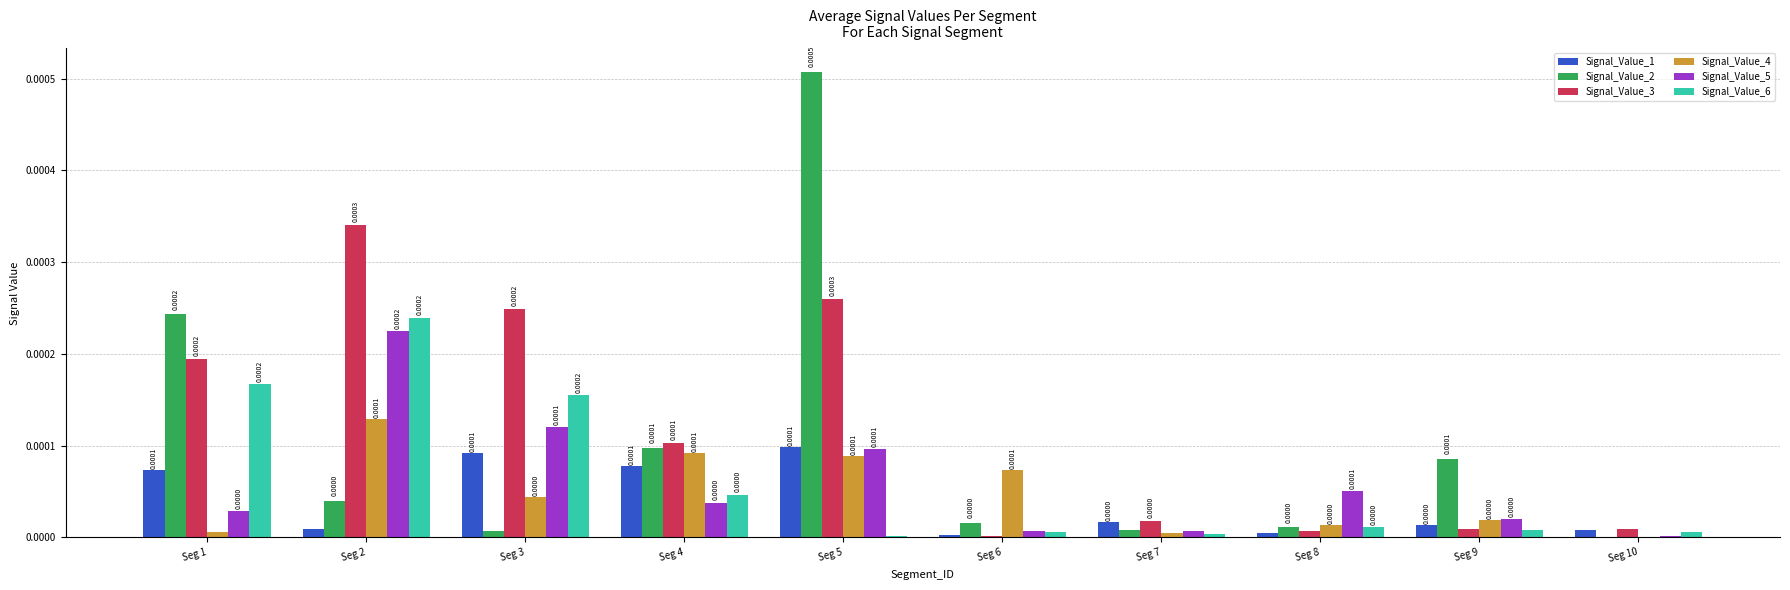

Are the bars grouped side by side (vs. stacked)?

Yes